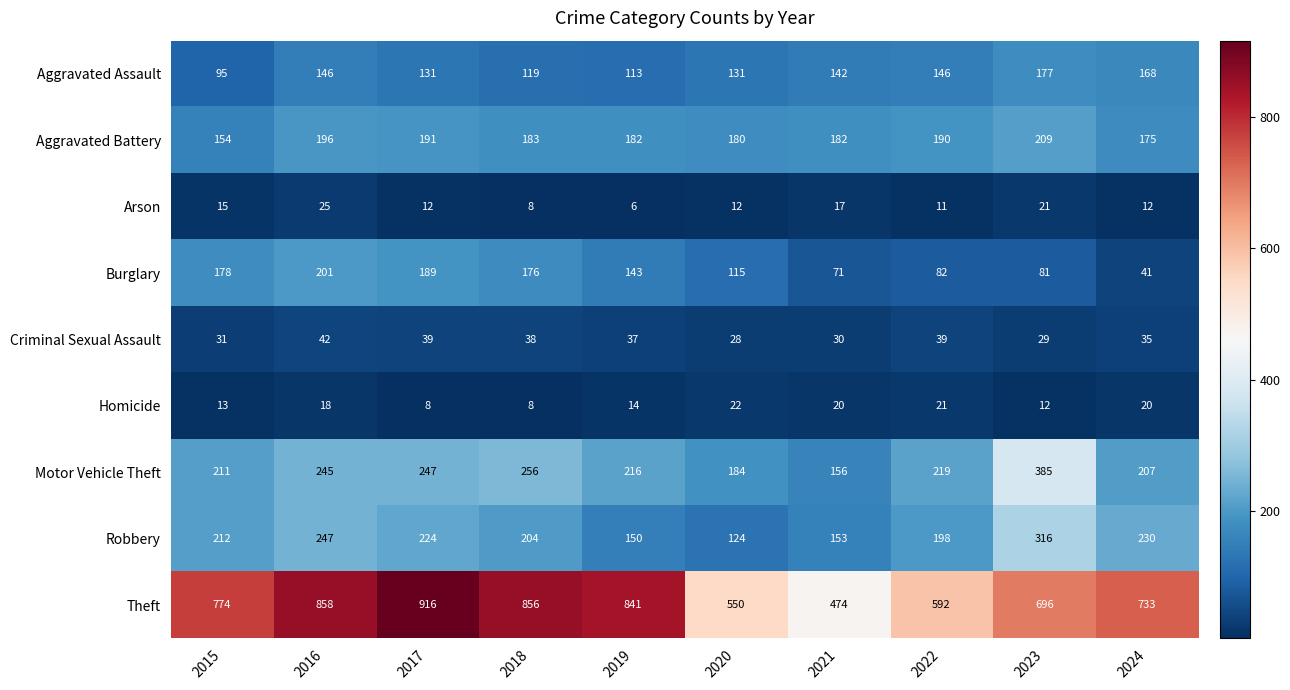

At which label does Criminal Sexual Assault reach its minimum?

2020